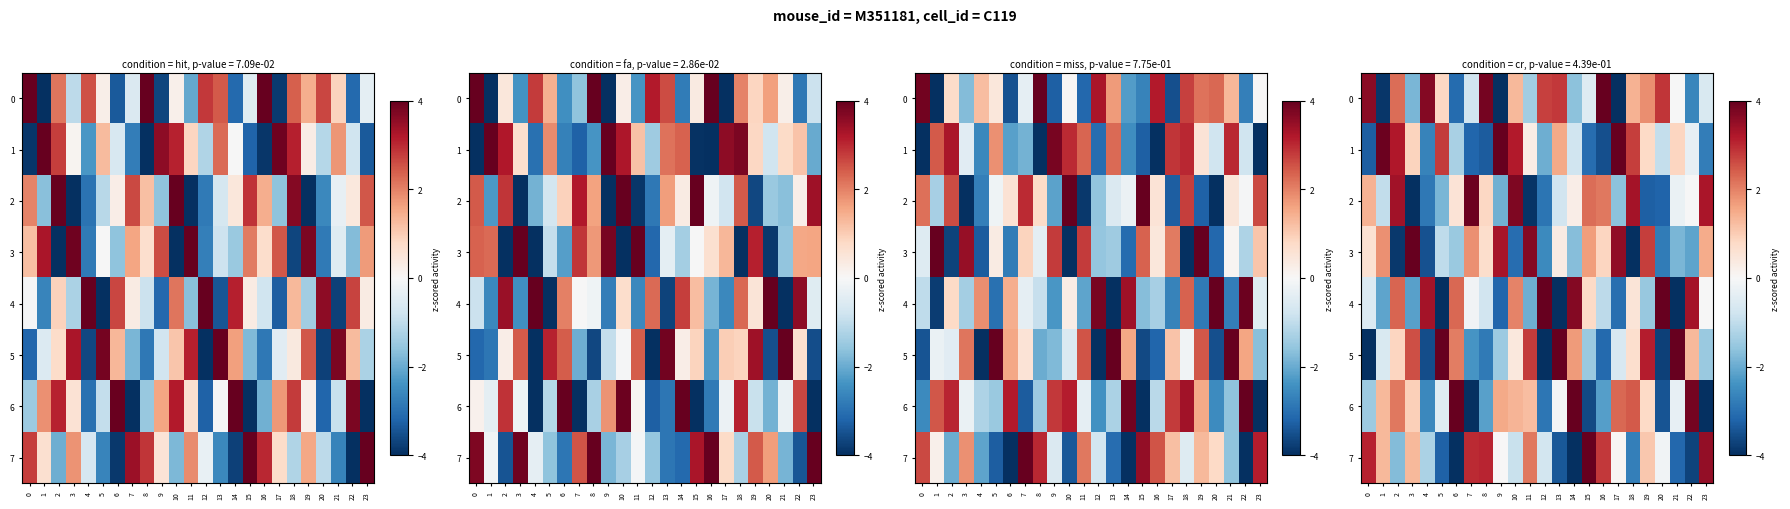

Which series has the widest spread of values?

row_0